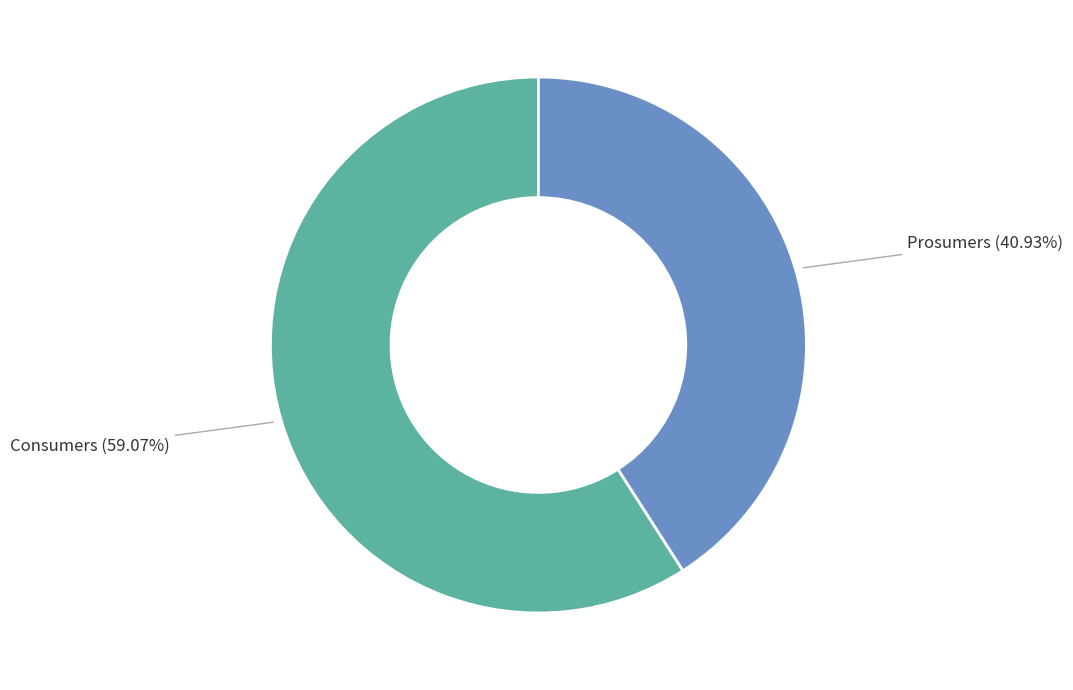

Approximately how many times larger is the value at Prosumers compared to Consumers?

0.7